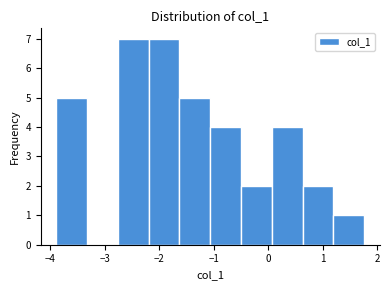

How tall is the bar that spans -2.8 to -2.2 on the x-axis? Neither the bar edges nor the heights are printed on the chart, so give them approximately, as read against the axes.

7